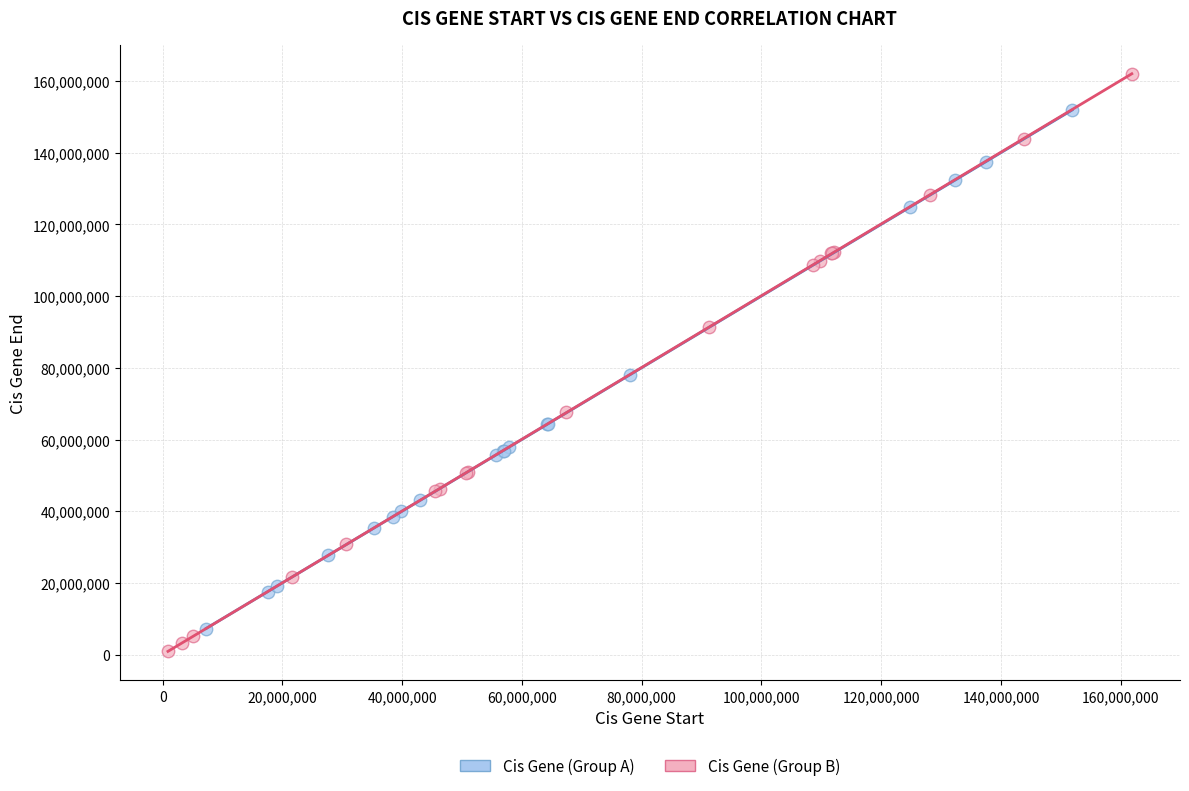

Which series has the largest Y range (max minus min)?

Cis Gene (Group B)